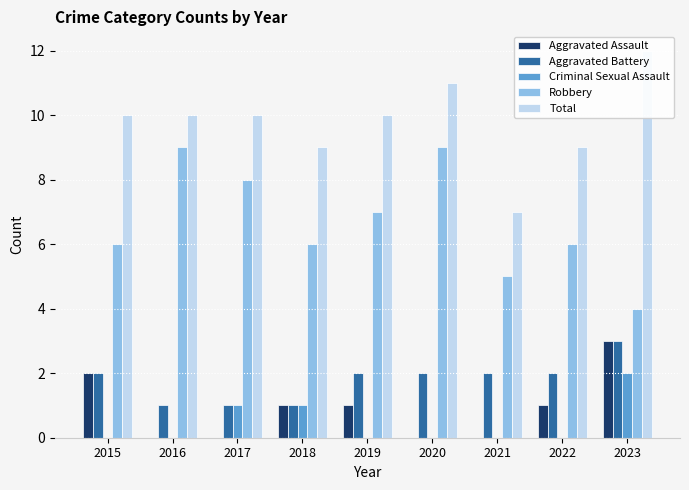

Reading right to left, list all the values displayed in this chart.

Aggravated Assault: 2023=3	2022=1	2021=0	2020=0	2019=1	2018=1	2017=0	2016=0	2015=2
Aggravated Battery: 2023=3	2022=2	2021=2	2020=2	2019=2	2018=1	2017=1	2016=1	2015=2
Criminal Sexual Assault: 2023=2	2022=0	2021=0	2020=0	2019=0	2018=1	2017=1	2016=0	2015=0
Robbery: 2023=4	2022=6	2021=5	2020=9	2019=7	2018=6	2017=8	2016=9	2015=6
Total: 2023=12	2022=9	2021=7	2020=11	2019=10	2018=9	2017=10	2016=10	2015=10